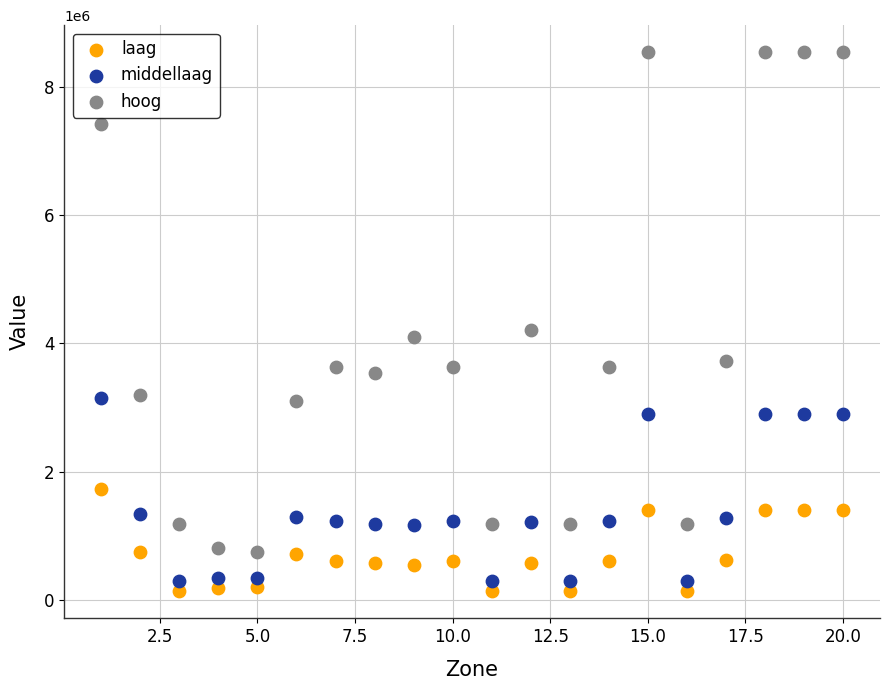

Across all data points, what is the range of X values (max minus min)?

19.0